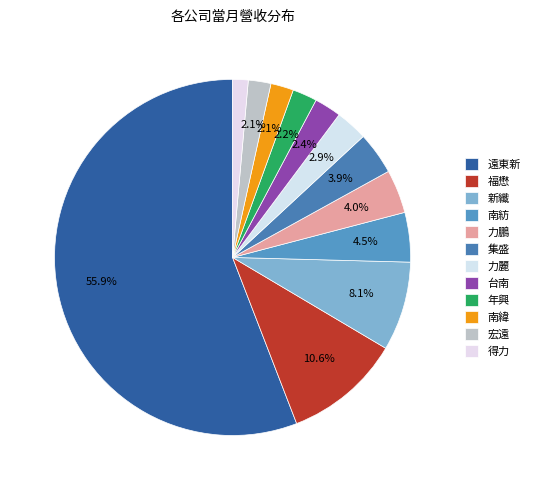

Count the number of slices in the pie.

12